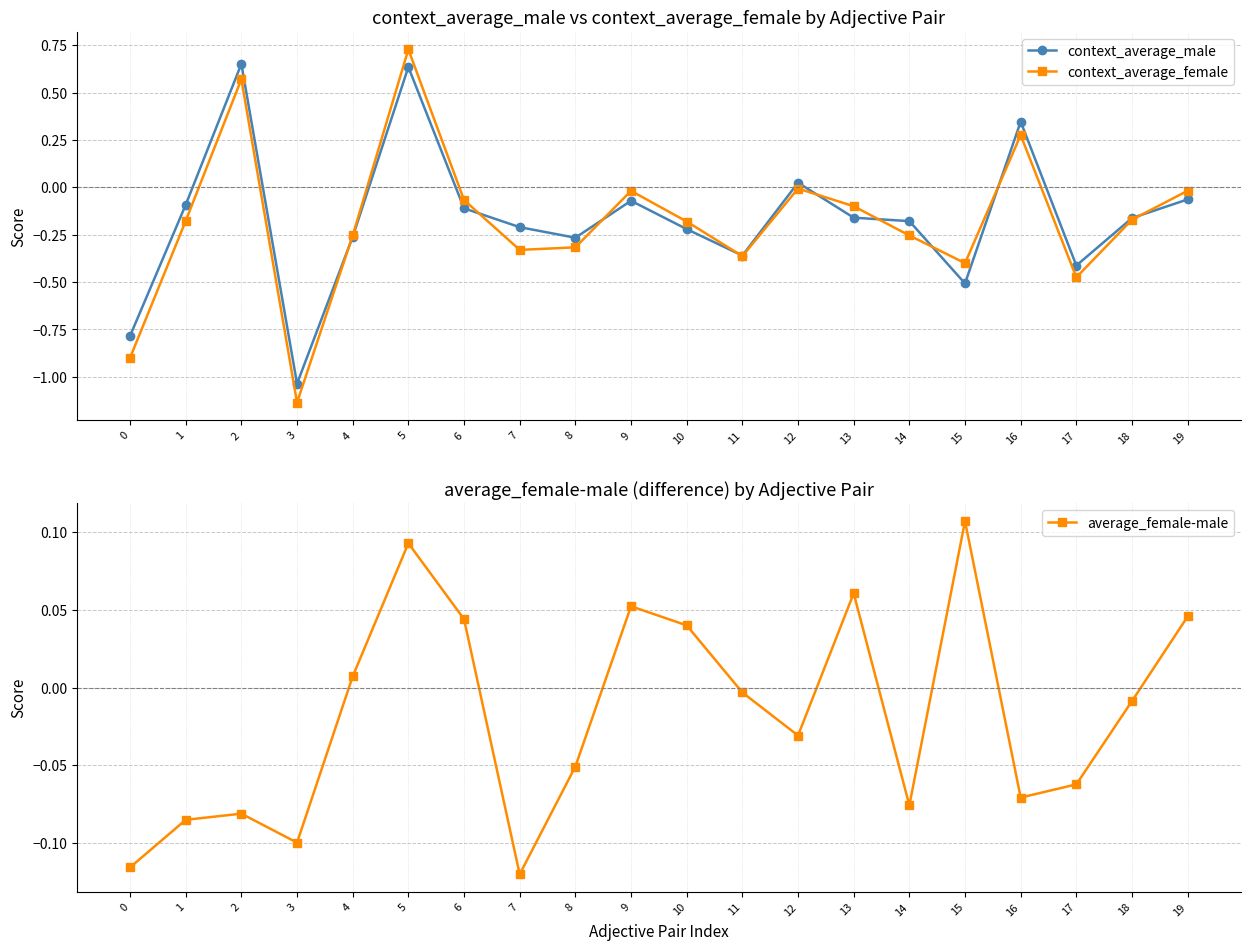

What is the average value of the context_average_female series?

-0.2